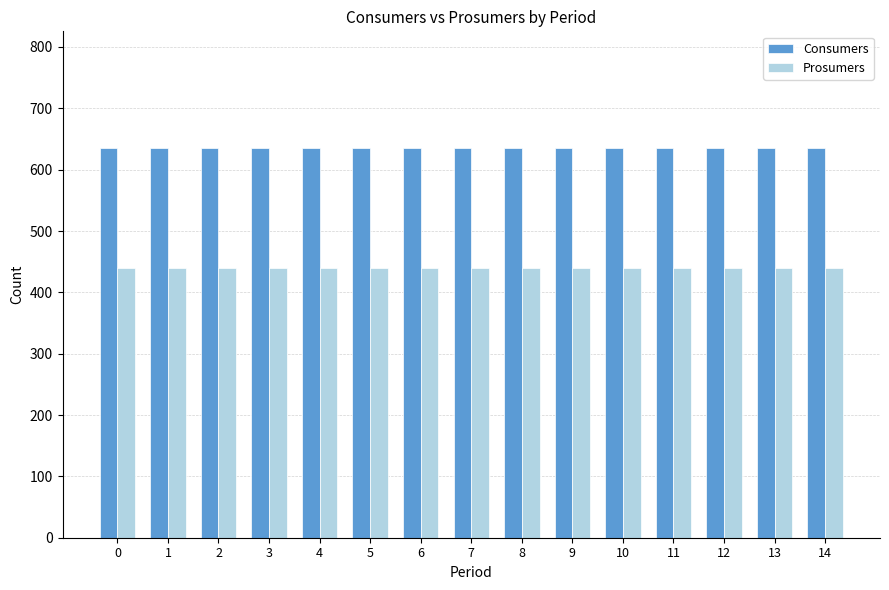

What is the spread (max minus min) of values at 7?

195